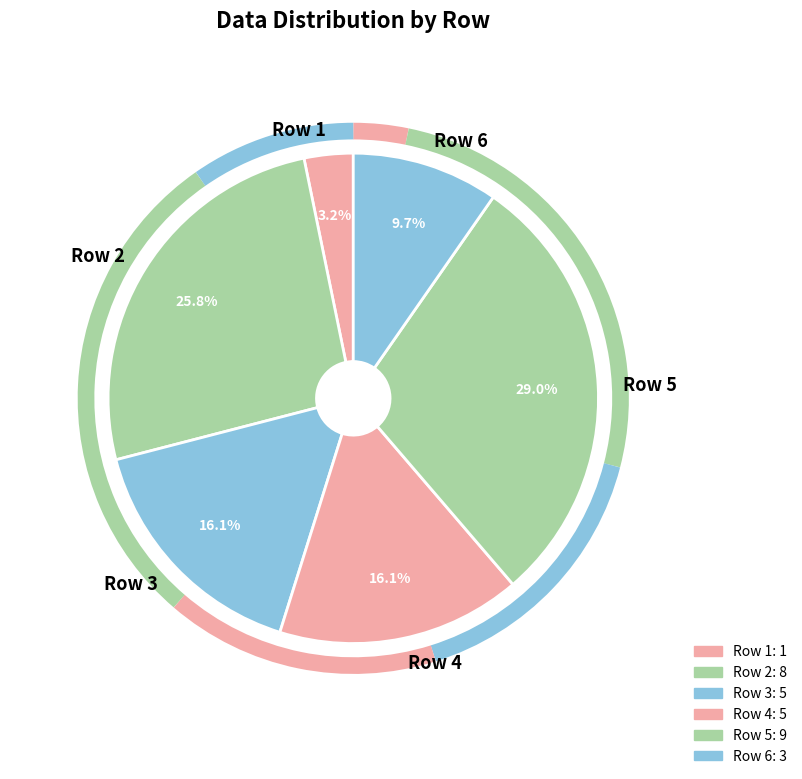

Is Row 1 the majority of the pie?

No